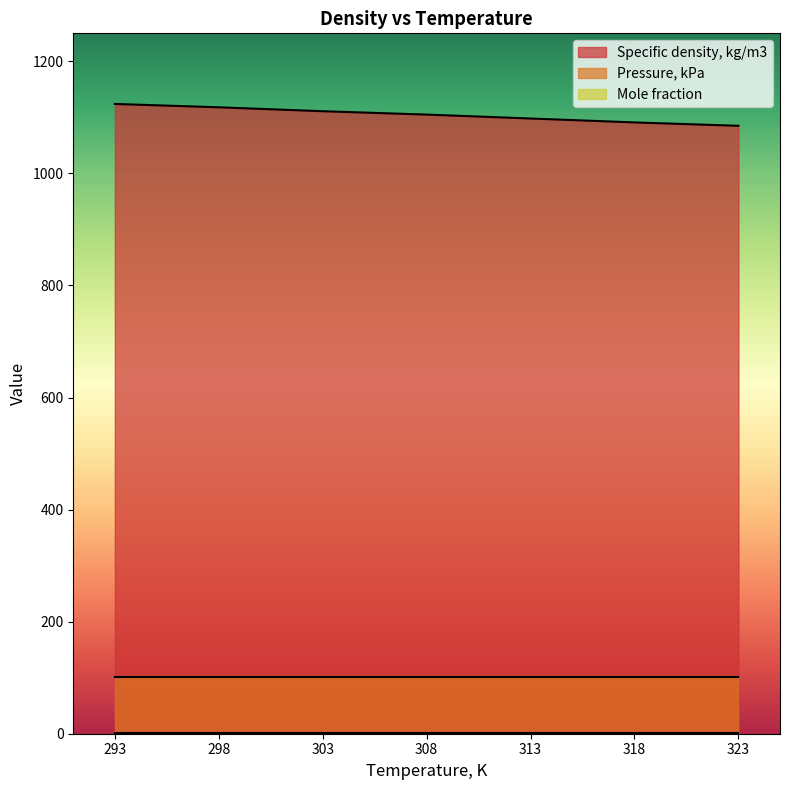

True or false: Mole fraction and Pressure, kPa intersect in this chart.

False